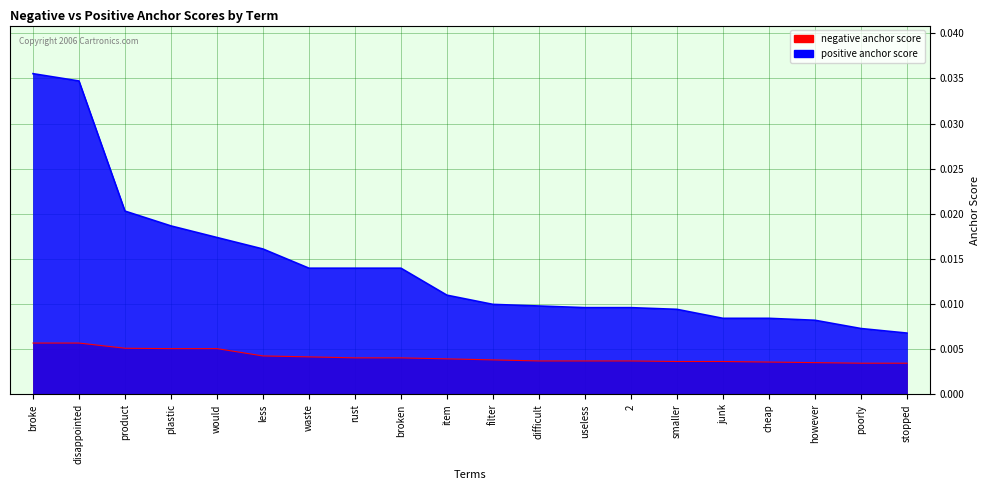

What are all the series names shown in the legend?

negative anchor score, positive anchor score